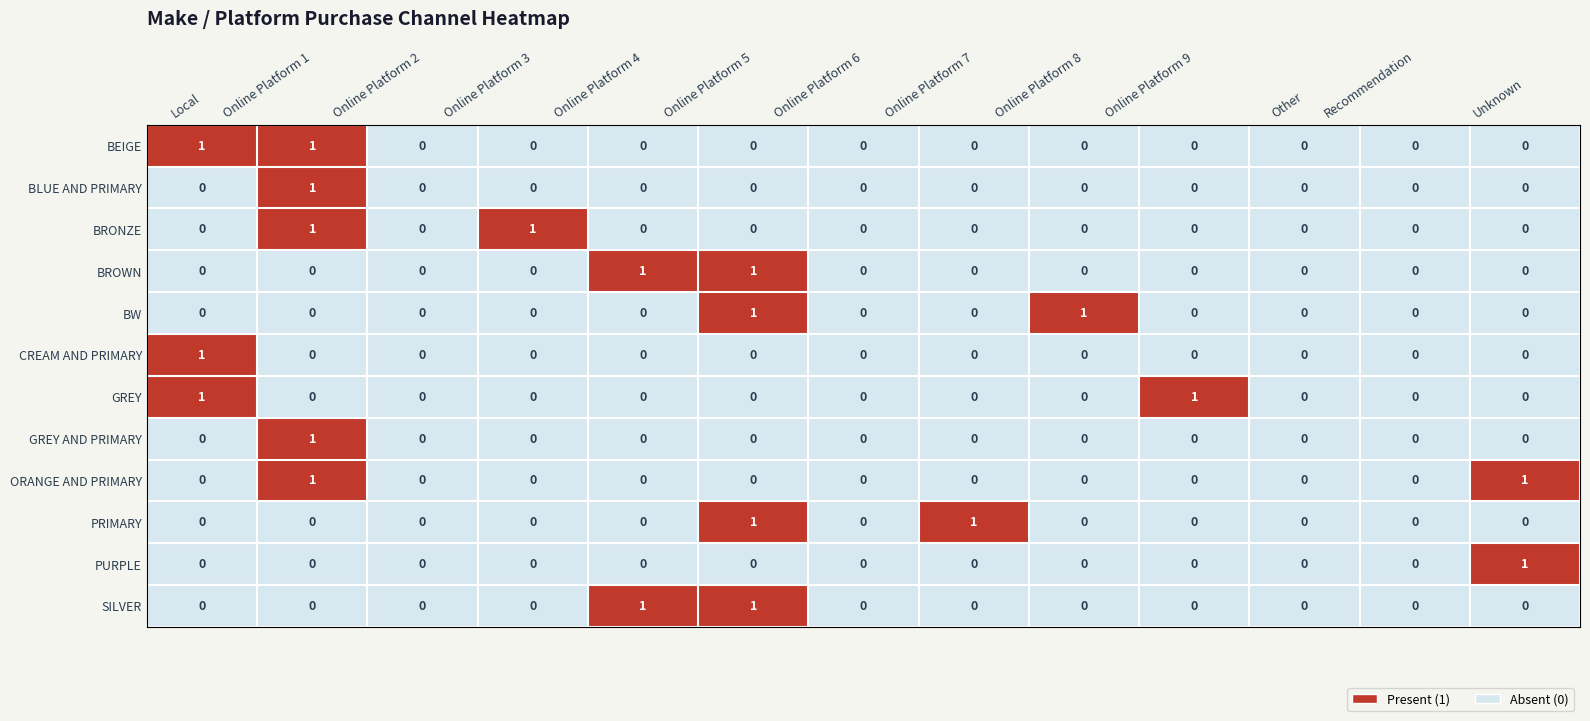

True or false: CREAM AND PRIMARY has a value of 0 at Unknown.

True